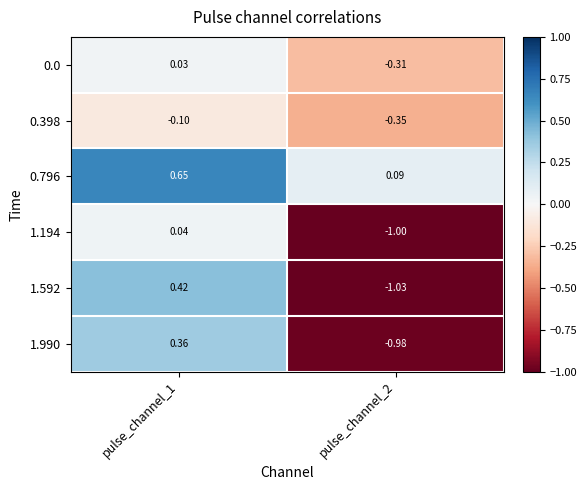

At how many categories does at least one series exceed 0?

2